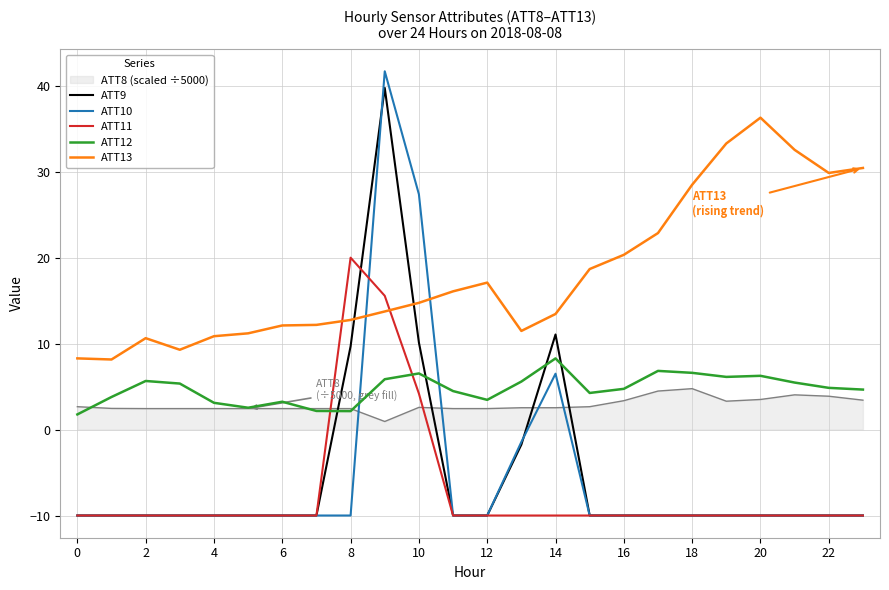

What is the difference between the second highest and second lowest values in the ATT11 series?

25.6